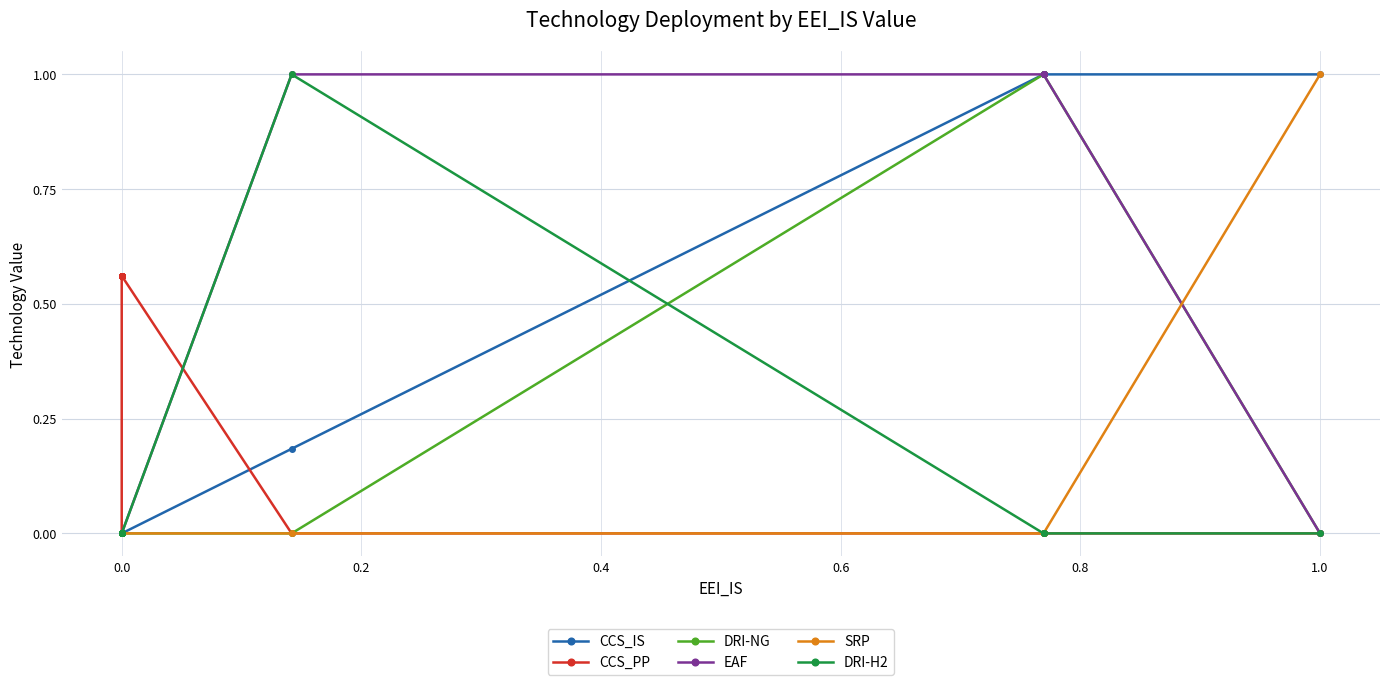

What is the difference between the maximum and minimum values in the SRP series?

1.0